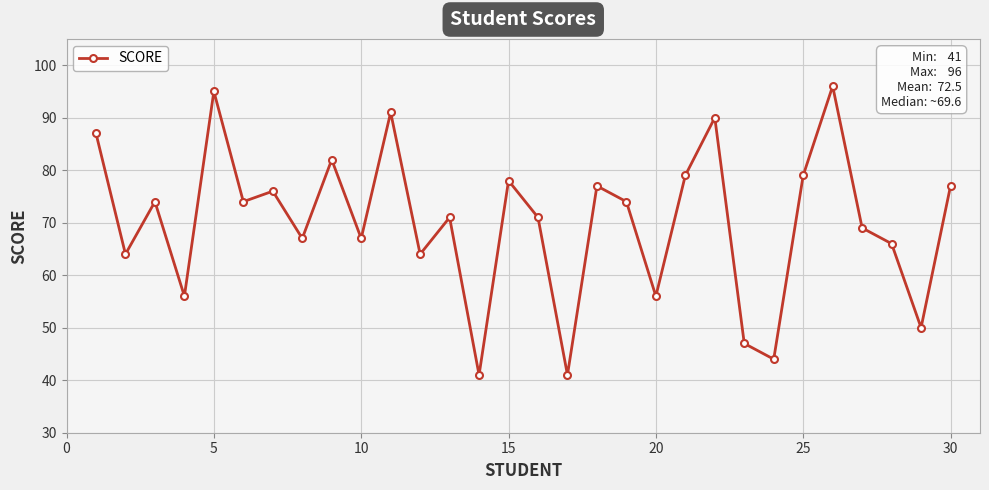

What is the difference between the maximum and minimum values?

55